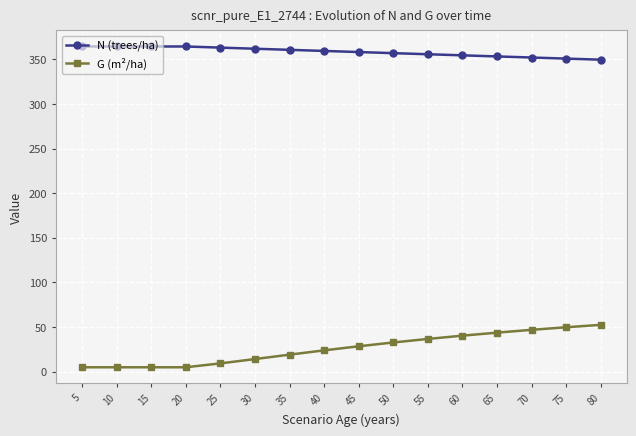

True or false: N (trees/ha) and G (m²/ha) intersect in this chart.

False